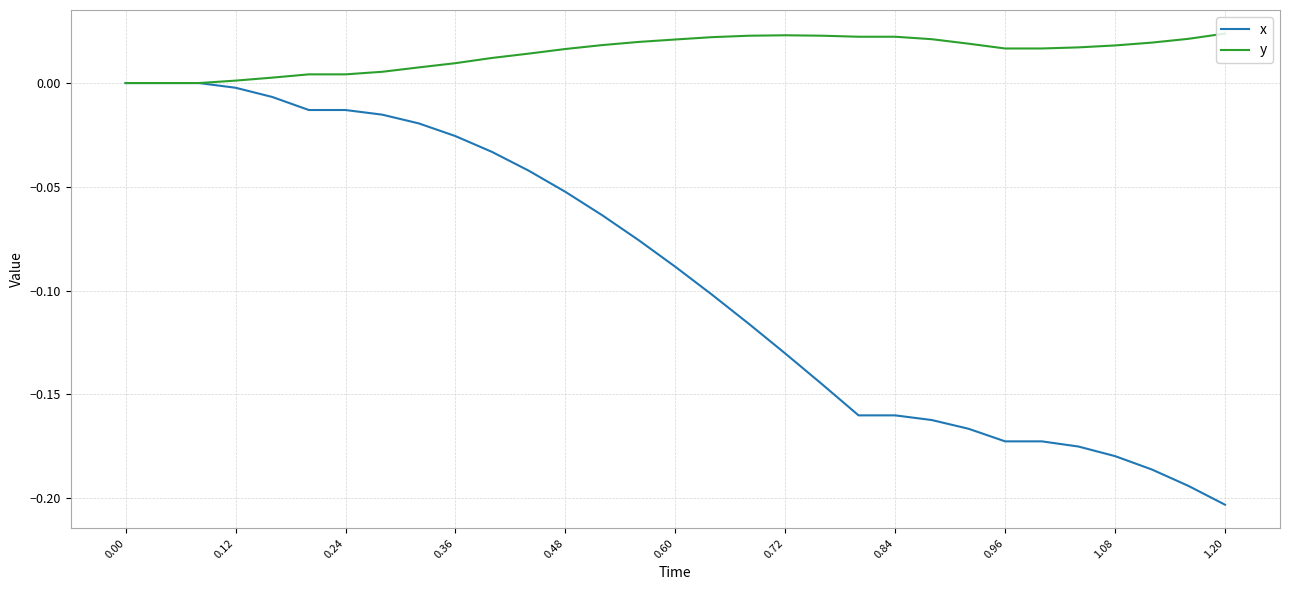

Which series has the largest total across all categories?

y